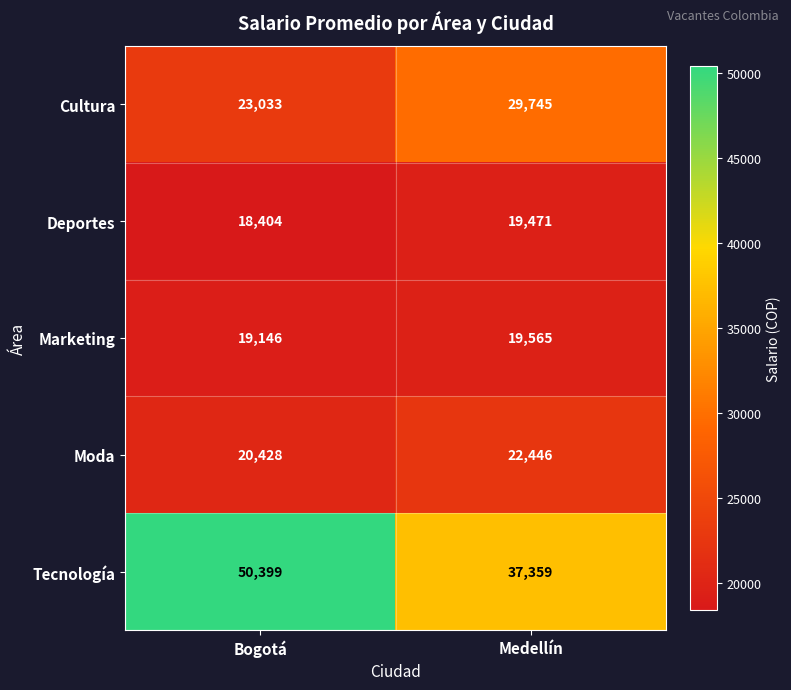

Reading left to right, transcribe all the data shown in this chart.

Cultura: 23033	29745
Deportes: 18404	19471
Marketing: 19146	19565
Moda: 20428	22446
Tecnología: 50399	37359